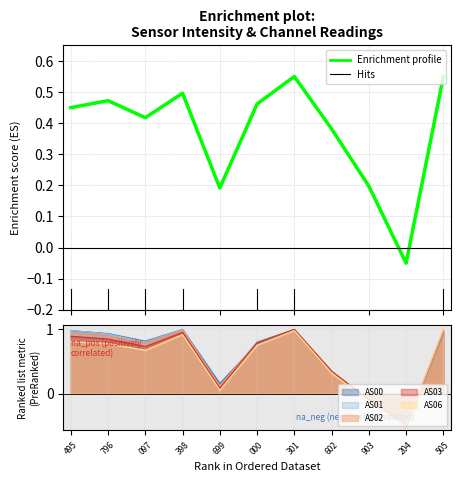

How many values are below zero?

1